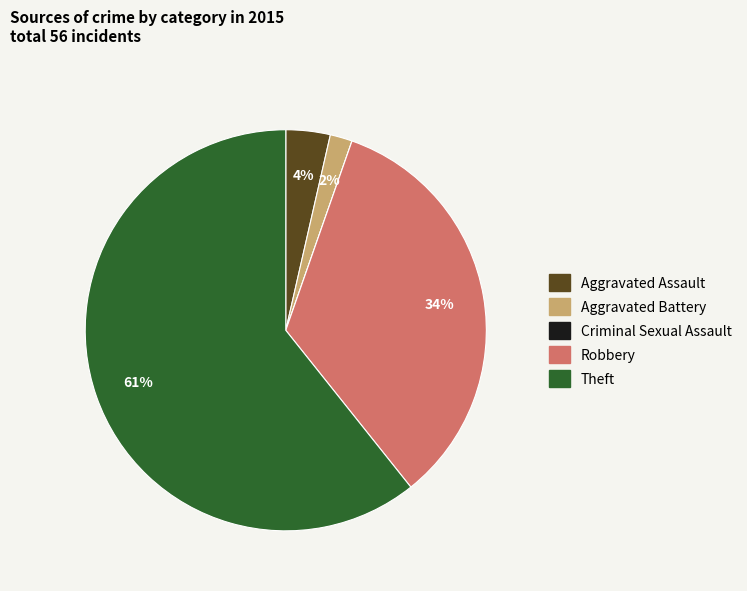

True or false: Theft accounts for 61% of the total.

True